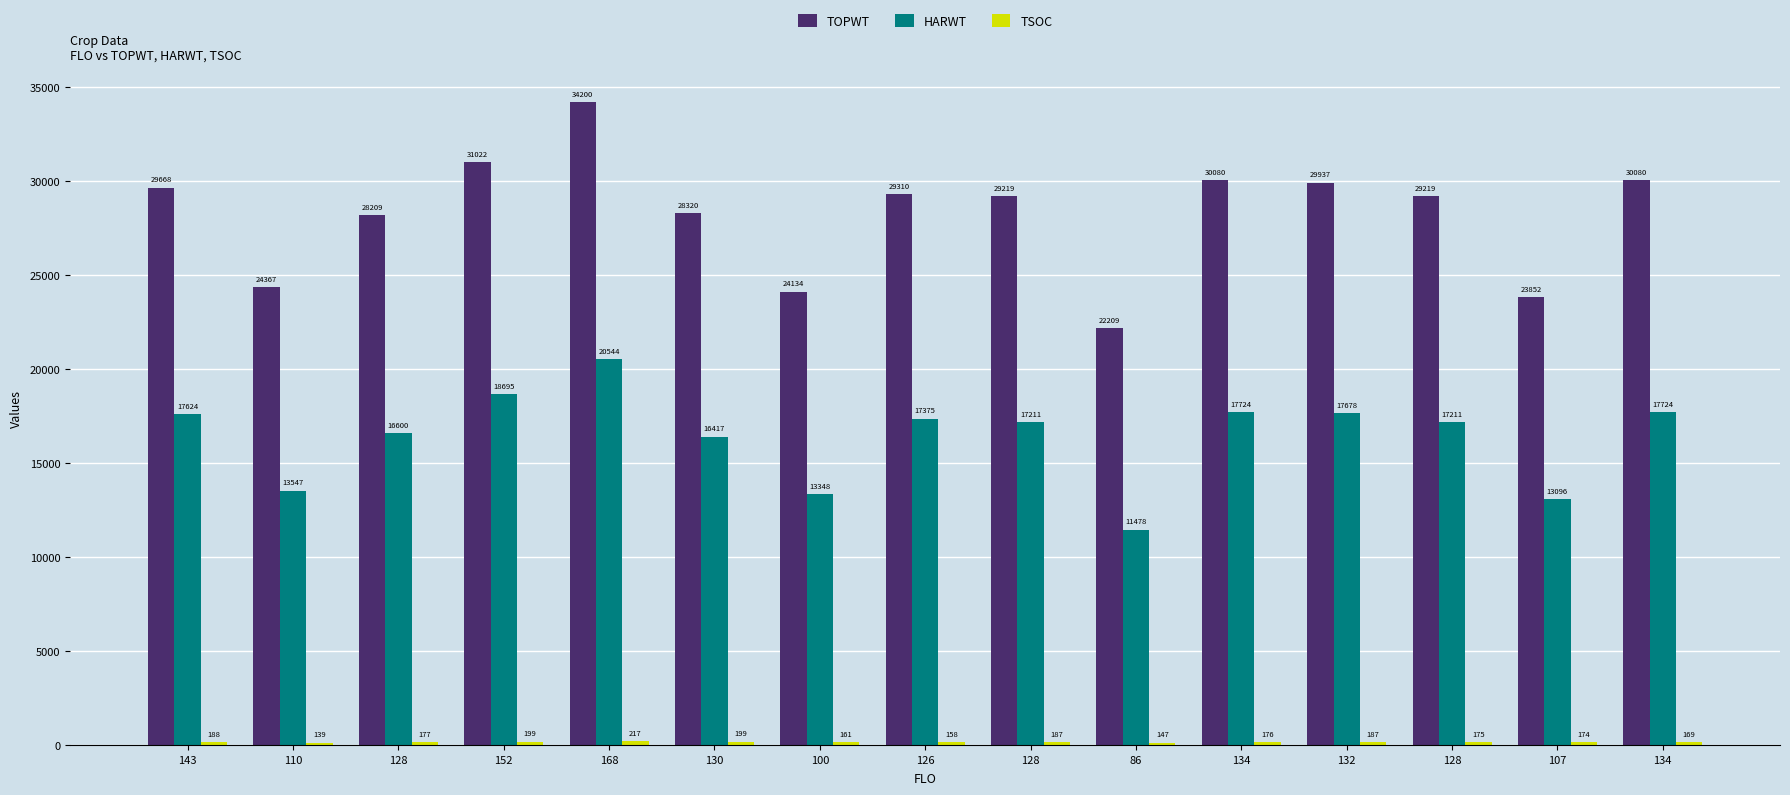

Rank the series at 126 from lowest to highest value.

TSOC, HARWT, TOPWT